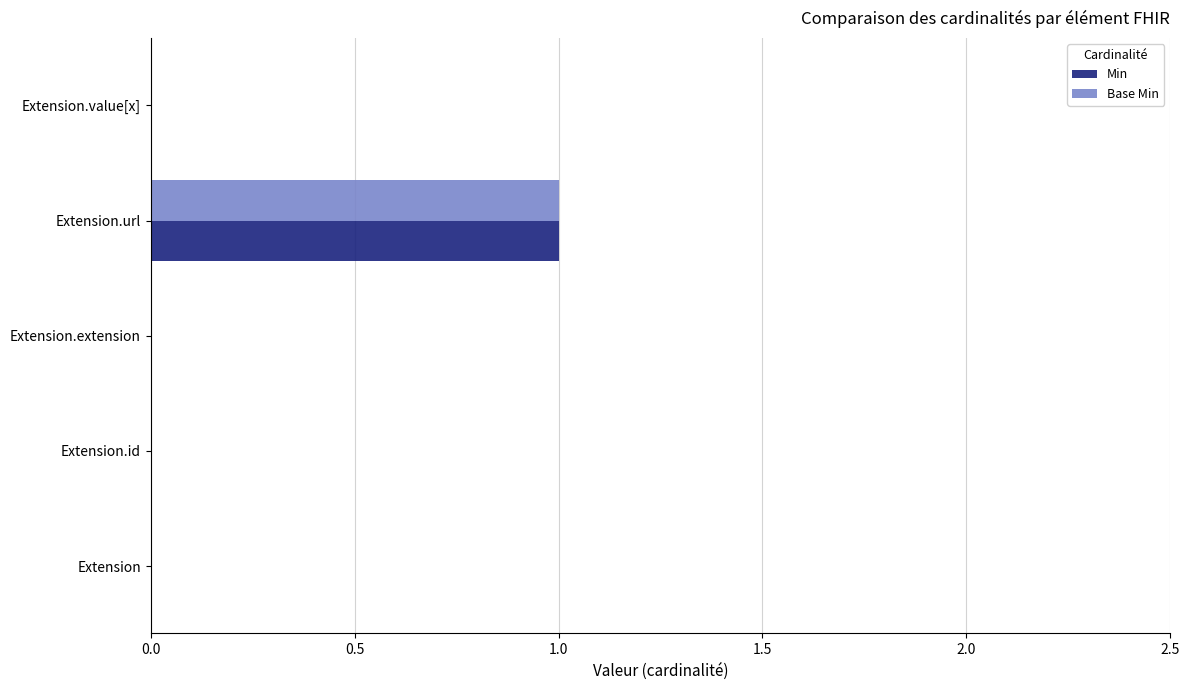

What is the greatest value displayed?

1